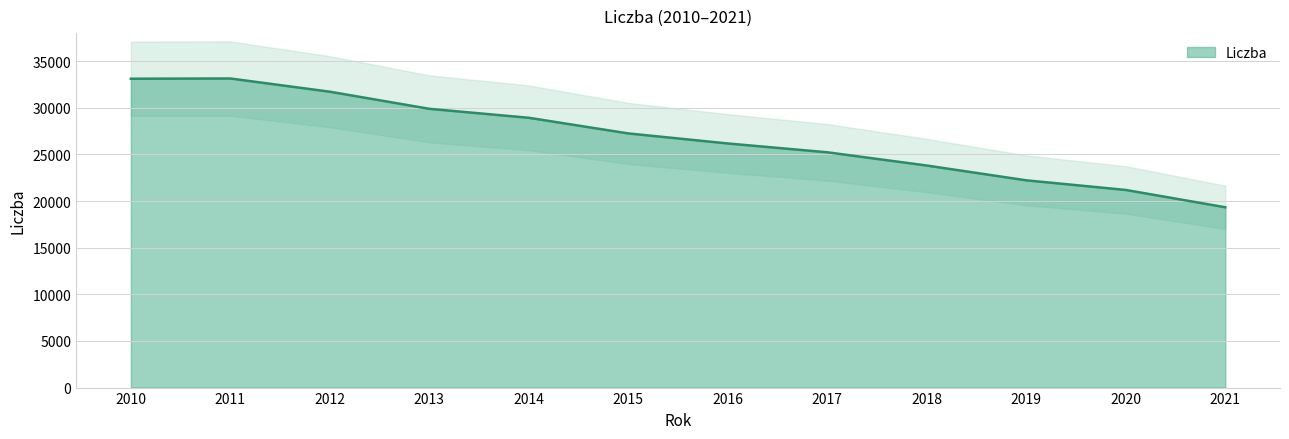

What is the value of the 11th point from the left?

21186